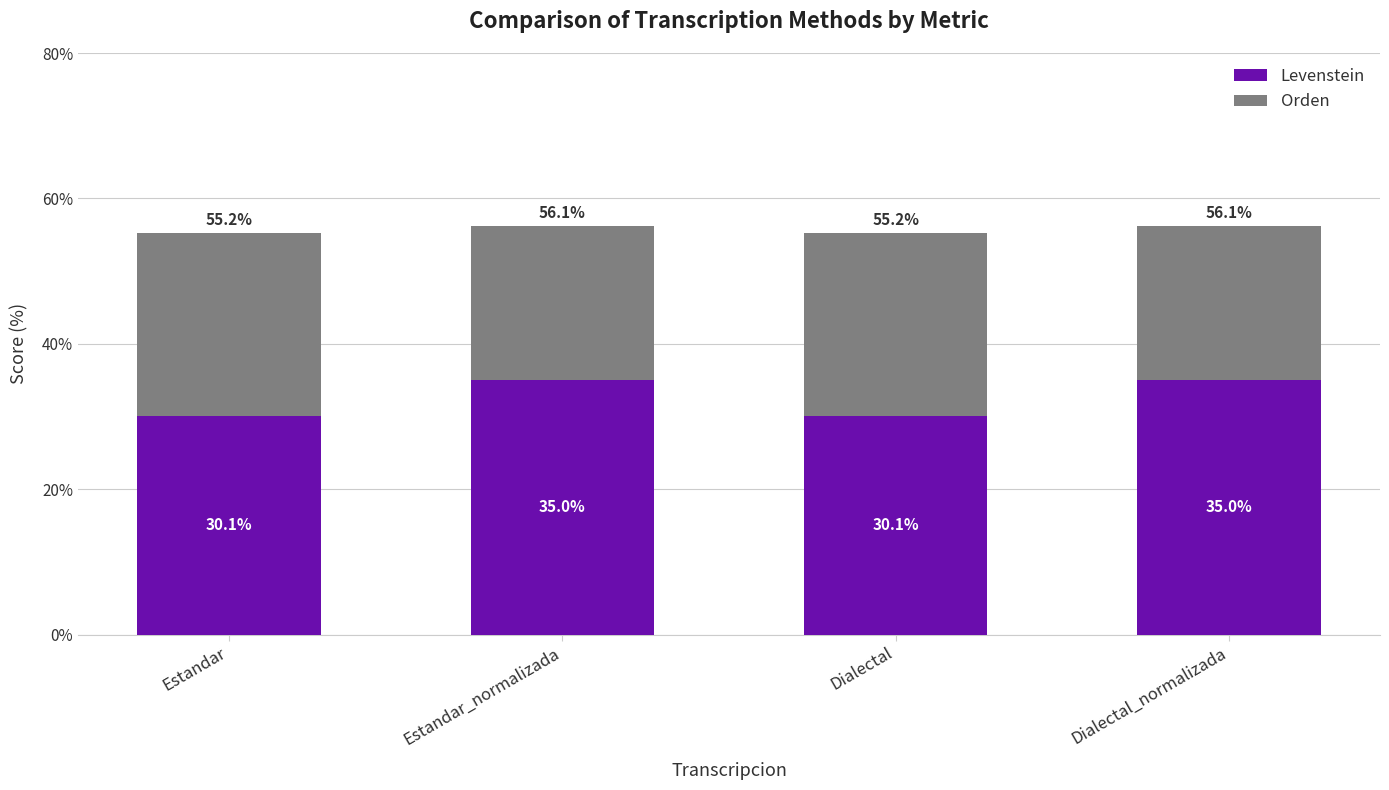

What is the sum of all Levenstein values?

130.2